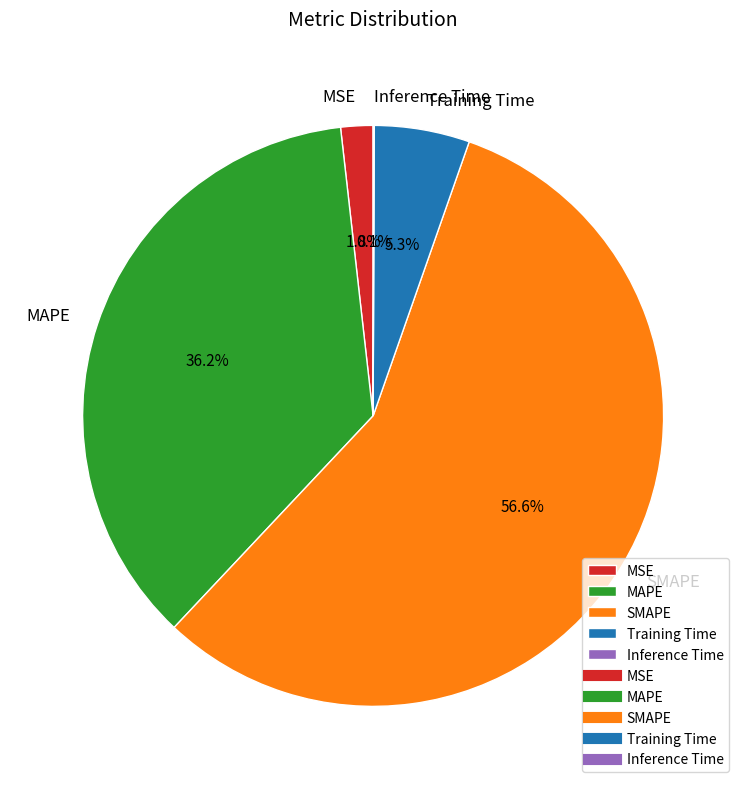

How much of the chart is everything except SMAPE?

43.4%